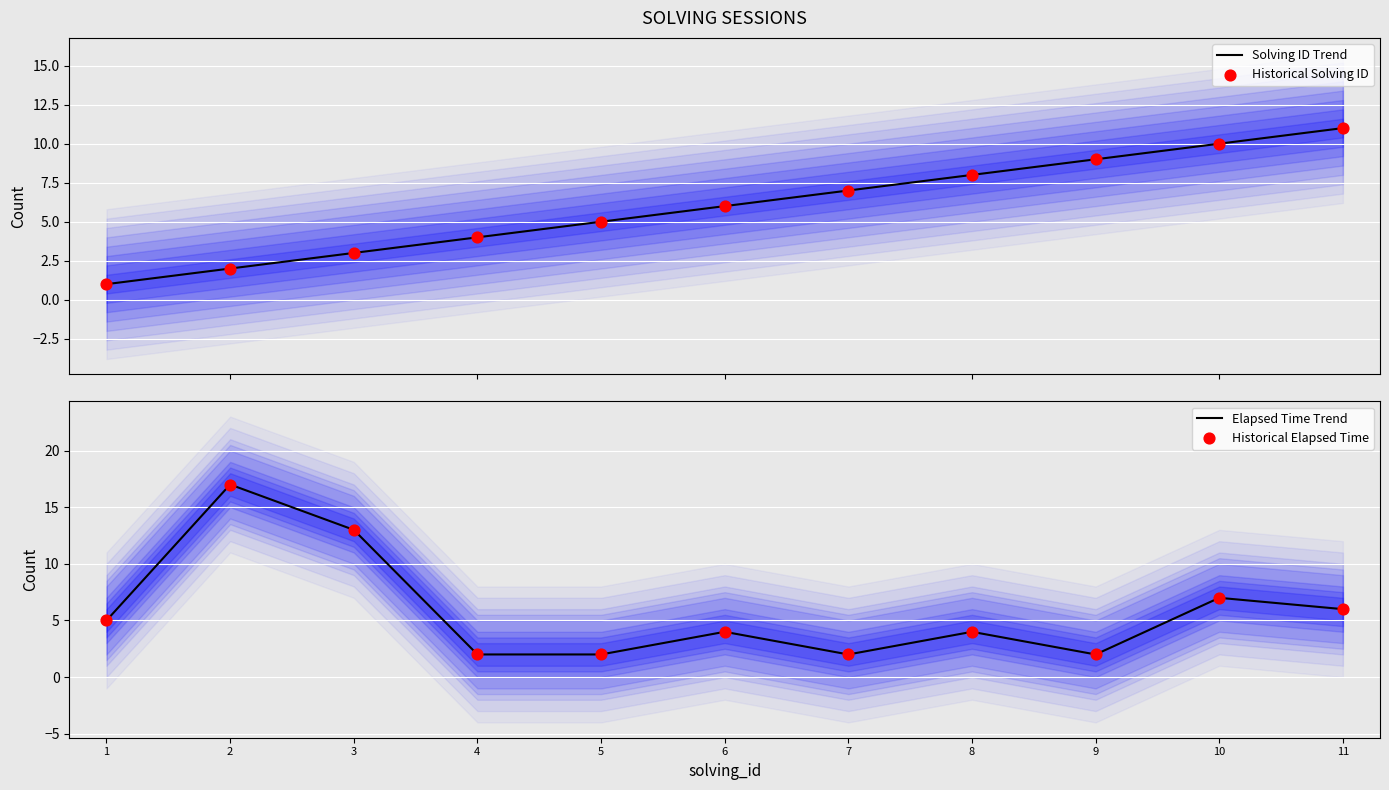

At how many categories does at least one series exceed 9?

4